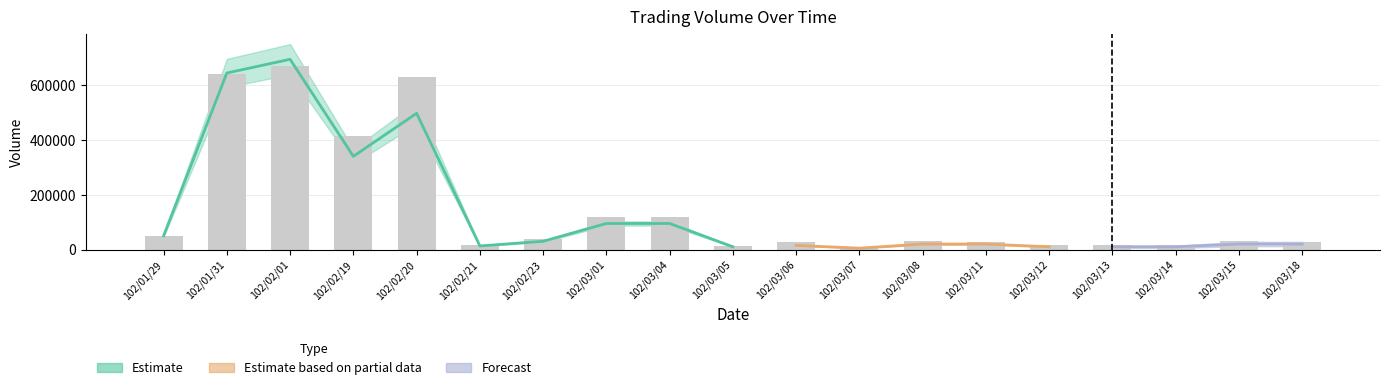

What is the label of the 16th bar from the right?

102/02/19